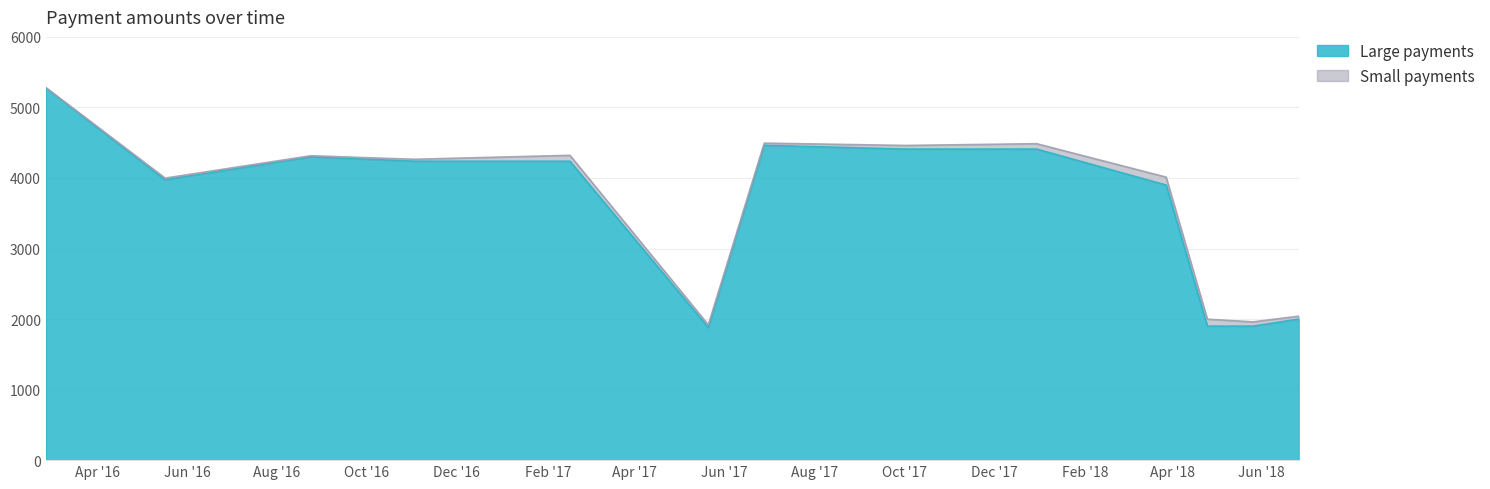

Approximately how many times larger is the value at 2017-12-30 compared to 2017-10-02?

1.0